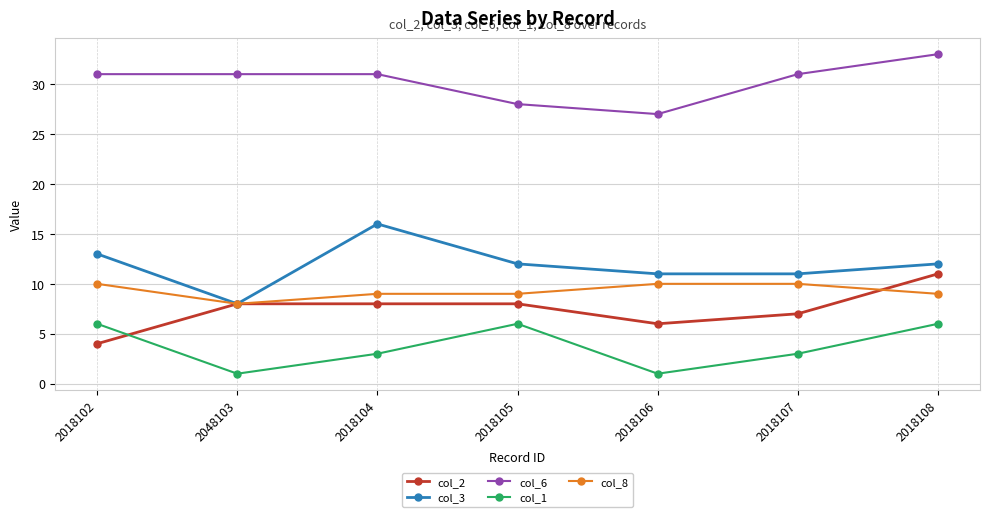

The value of col_2 at 2018105 is 4. True or false?

False